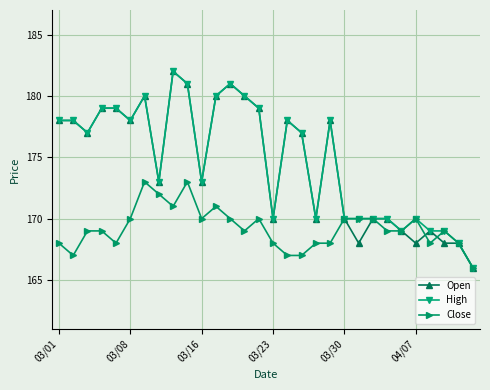

What are all the series names shown in the legend?

Open, High, Close